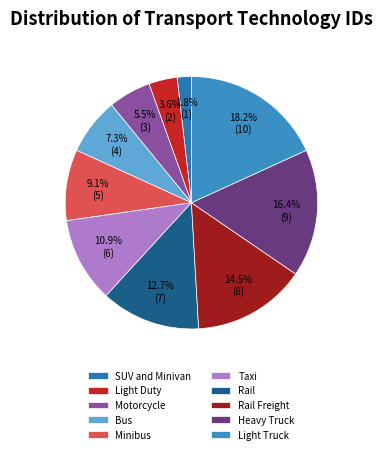

What is the change in value from Motorcycle to Light Truck?

+7